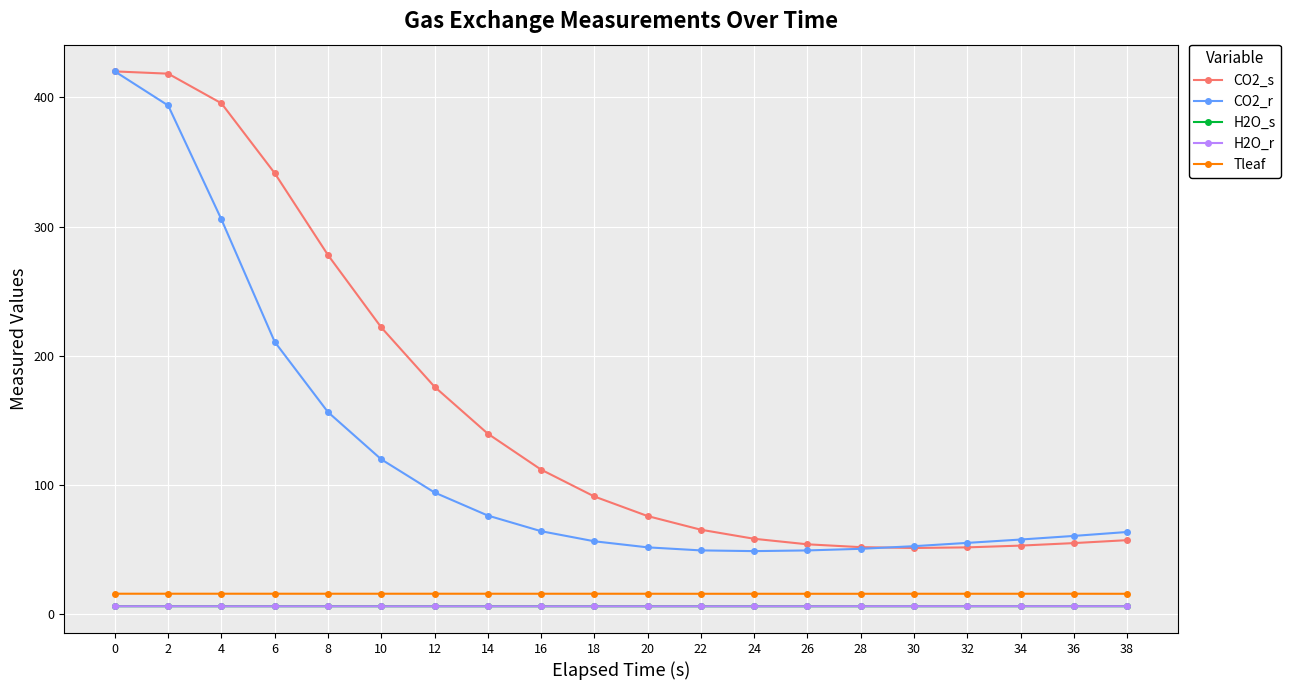

Read the Tleaf value at 14.

15.9